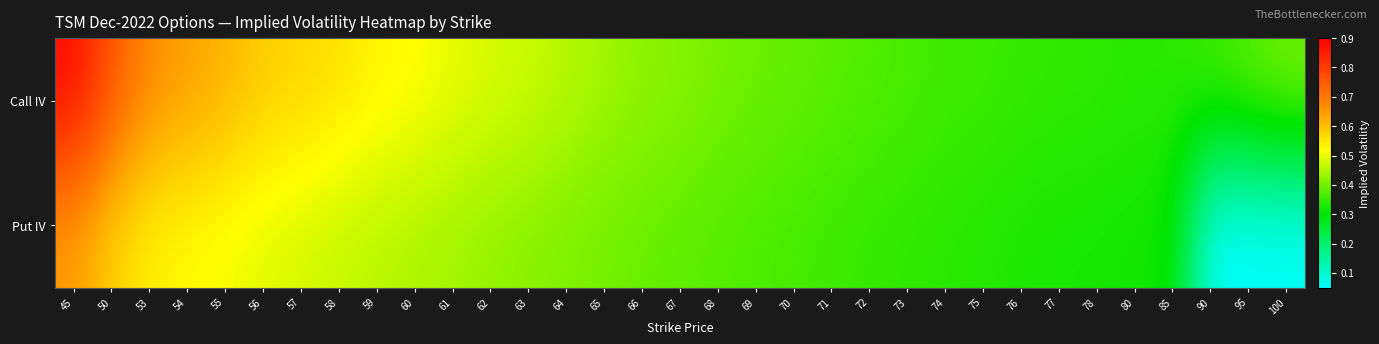

Between 63 and 69, which series saw the biggest shift?

Call IV